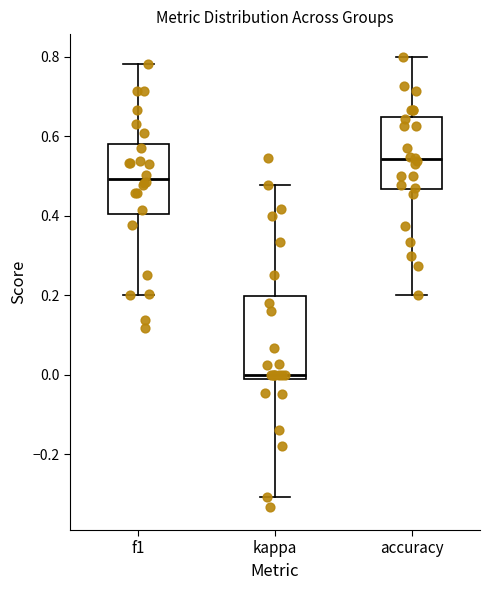

Reading left to right, transcribe this box plot: for each box, give where its median line is, the range the box spans, and where its two whiskers end, as read against the y-axis. The values are not printed on the chart, so give them approximately, as read against the axis.

f1: median 0.50, box 0.40 to 0.58, whiskers 0.20 to 0.78
kappa: median 0.00, box -0.02 to 0.20, whiskers -0.30 to 0.48
accuracy: median 0.54, box 0.46 to 0.64, whiskers 0.20 to 0.80